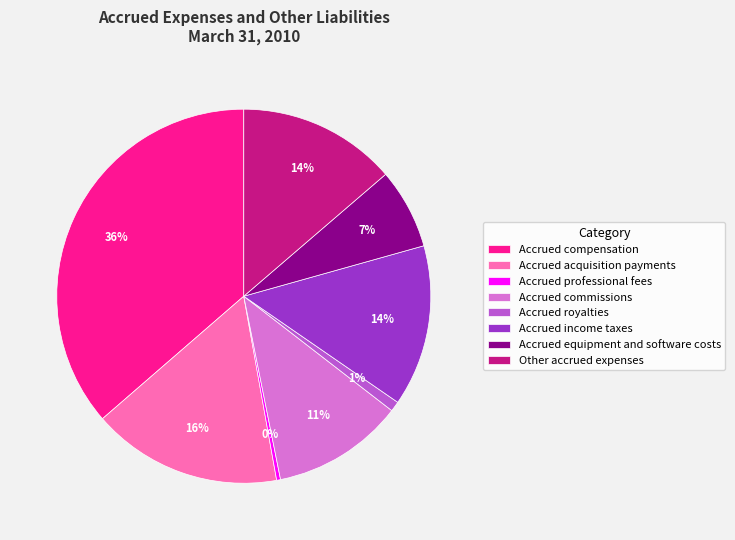

Count the number of slices in the pie.

8